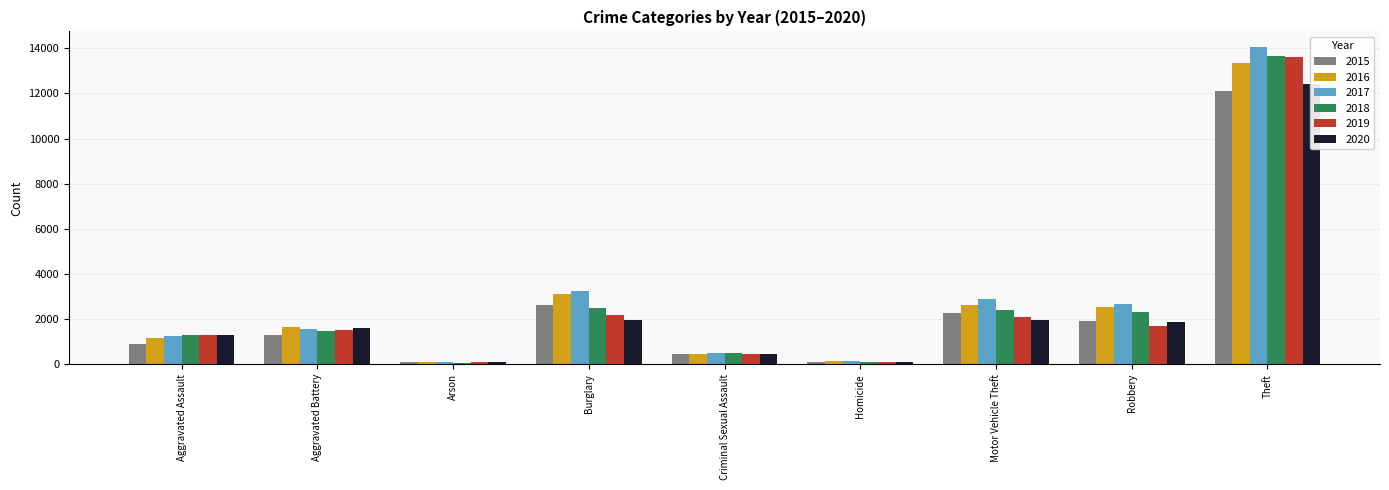

At which category is the sum across all series the highest?

Theft